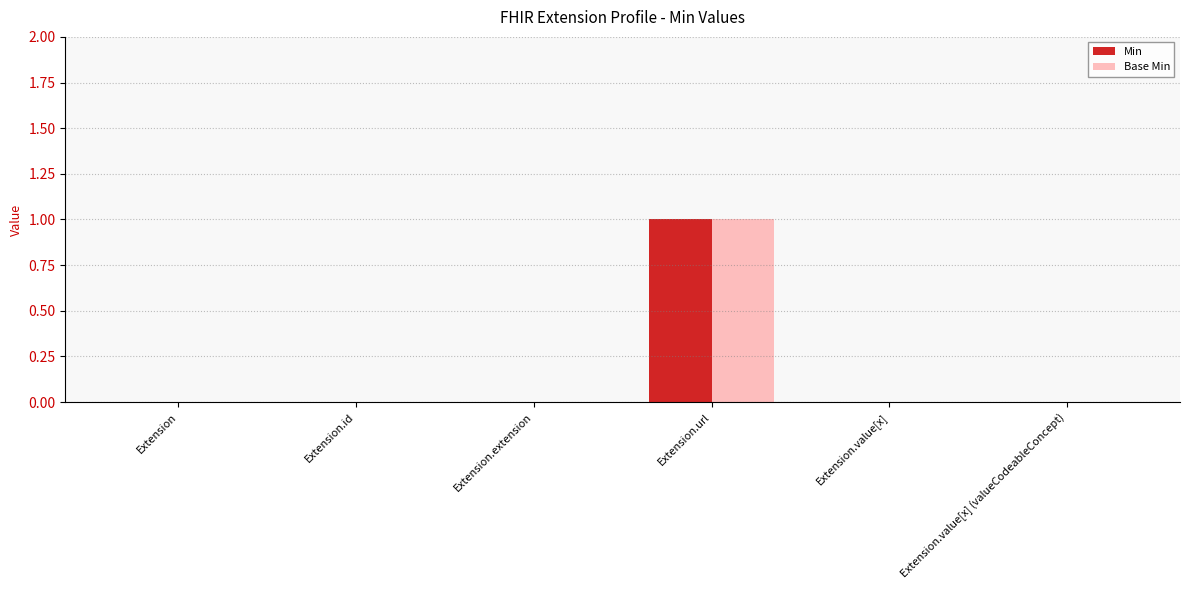

The value of Base Min at Extension.value[x] is -1. True or false?

False